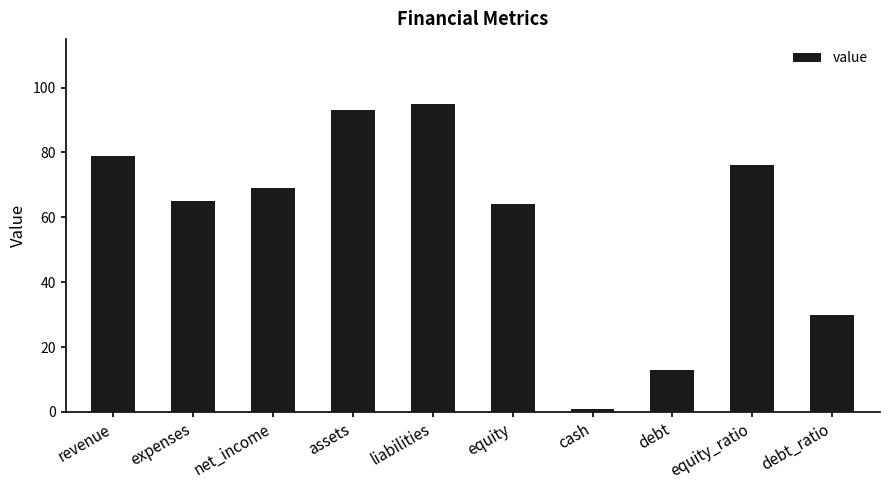

At which category does the chart reach its peak across all series?

liabilities